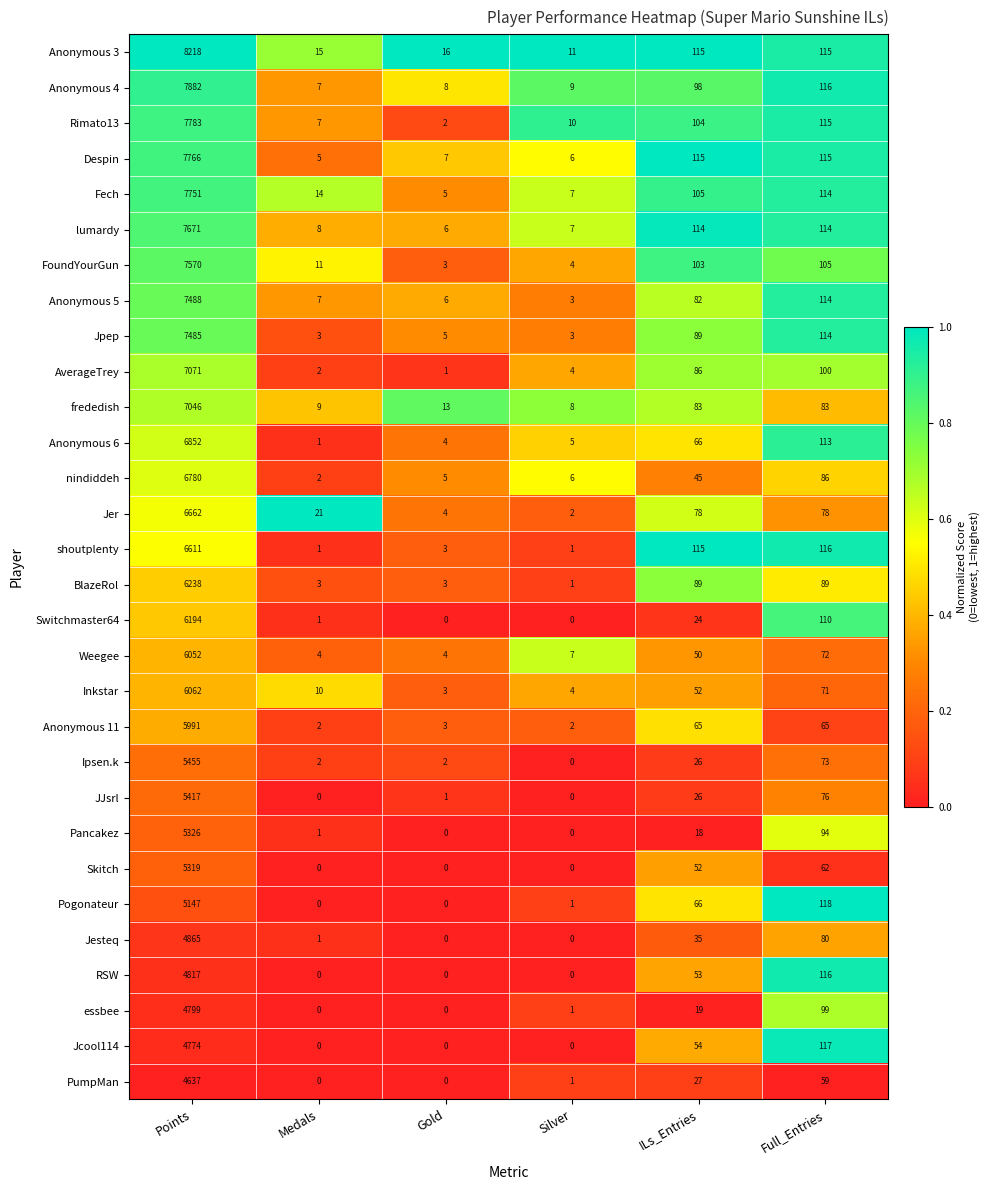

At how many categories does at least one series exceed 0?

6